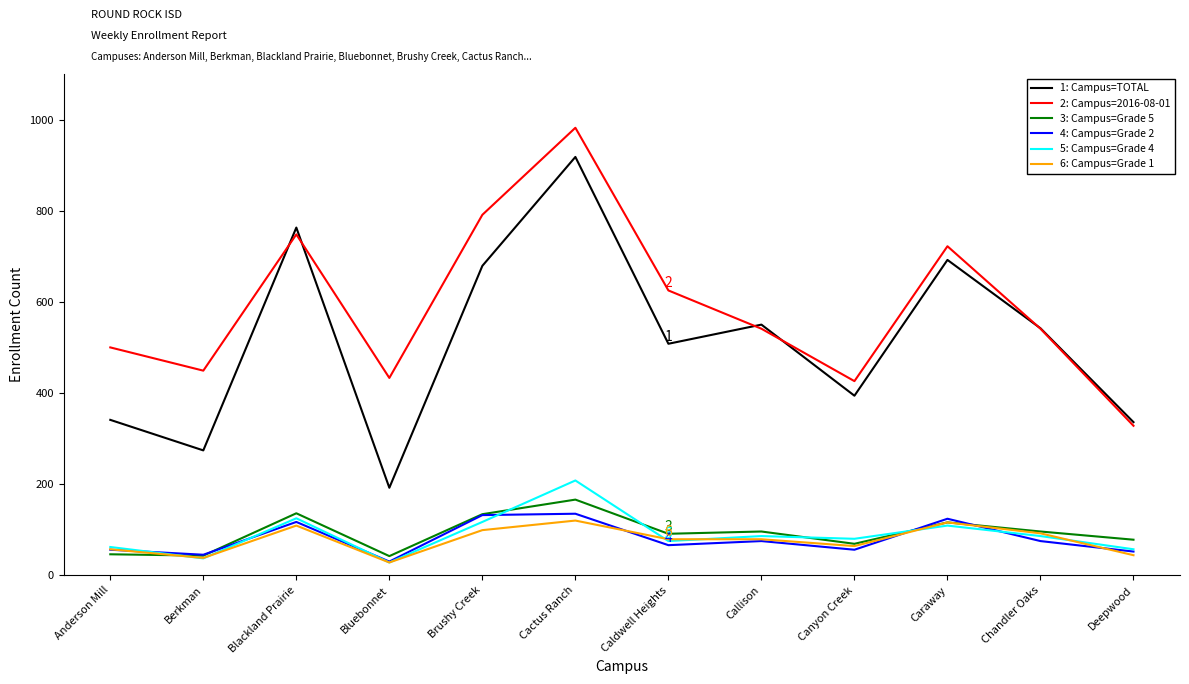

Which label corresponds to the smallest value in the chart?

Bluebonnet